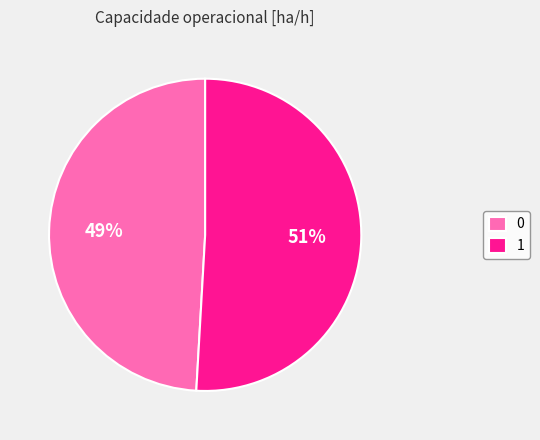

What percentage is the 1 slice, to the nearest percent?

51%